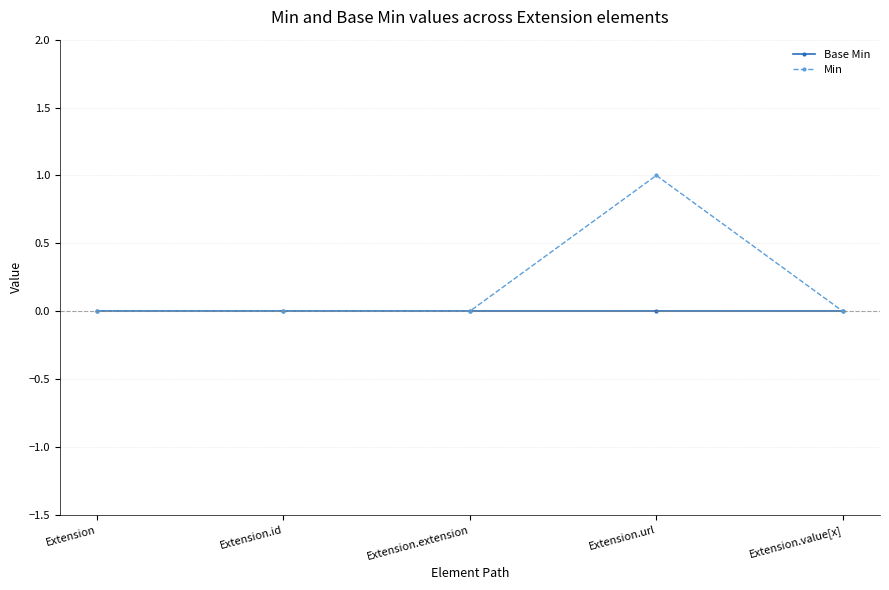

True or false: Min has a value of 0 at Extension.id.

True